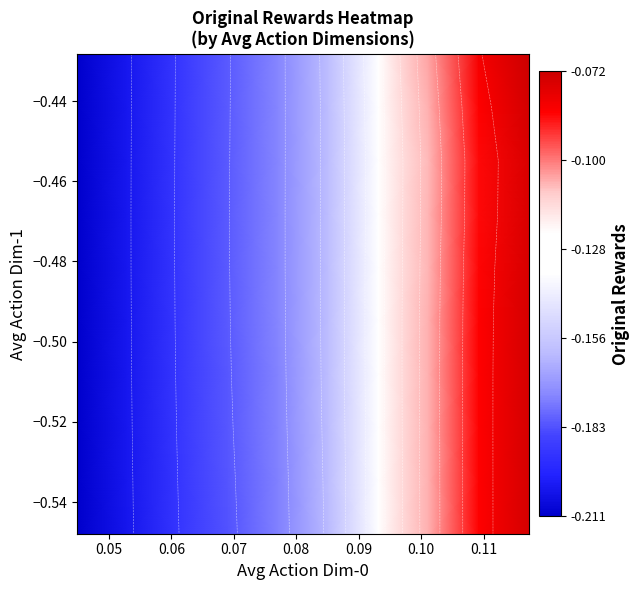

What is the greatest value displayed?

-0.1